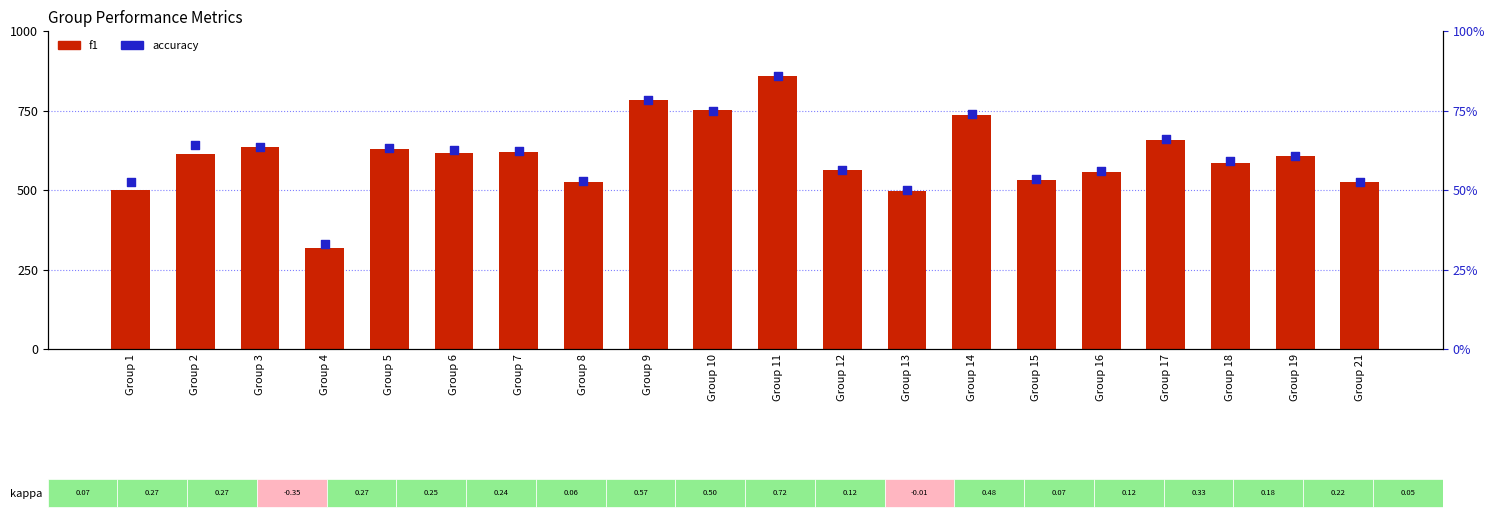

What is the total value across all series at Group 3?

699.3